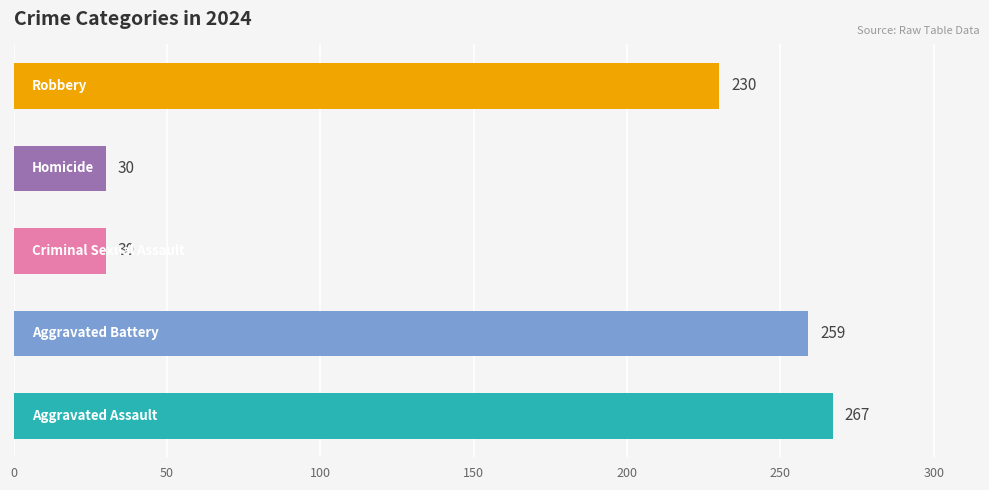

How many series are shown in this chart?

1